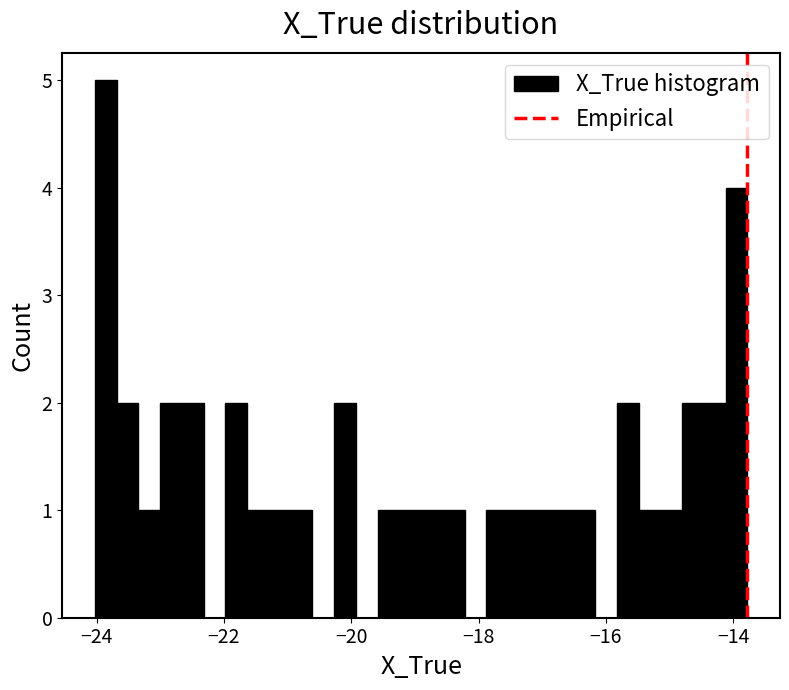

Around what value on the x-axis is the tallest bar? Give the approximate position of its centre, as read against the axis.

-23.8